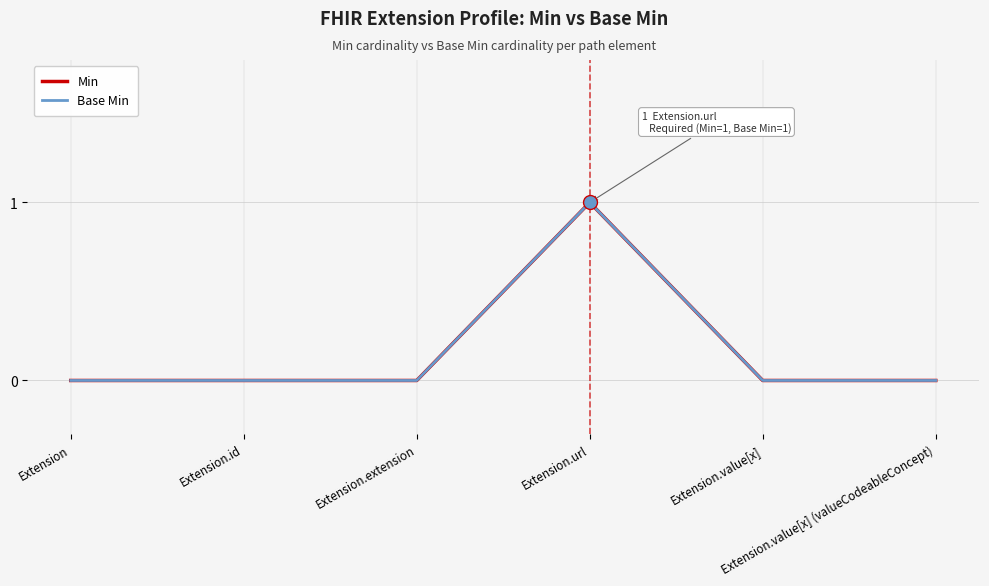

At which category does the chart reach its minimum across all series?

Extension